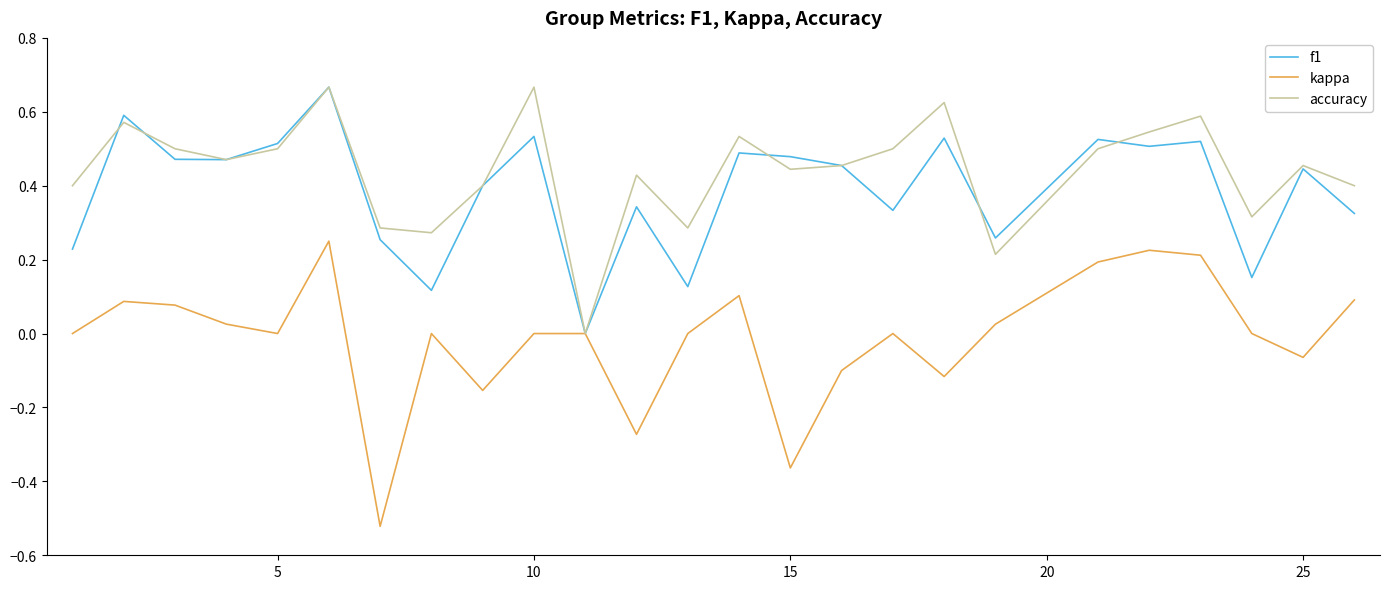

Which series has the largest range (max minus min)?

kappa